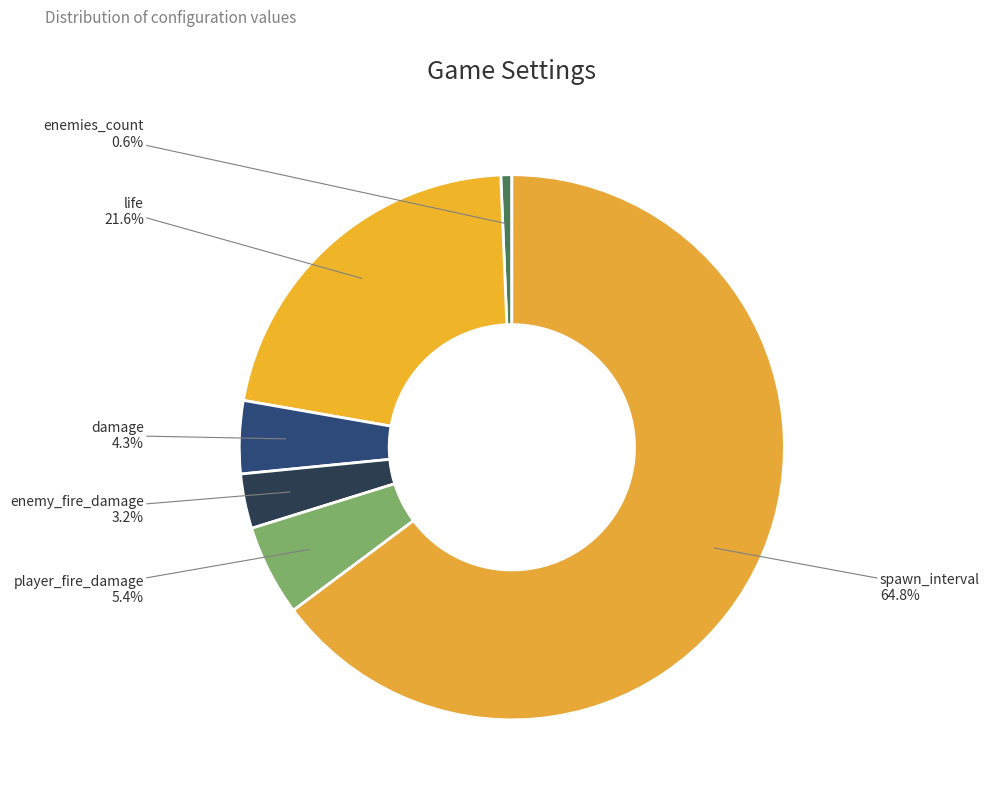

To the nearest percent, what is the difference between the life and enemy_fire_damage slice percentages?

18%